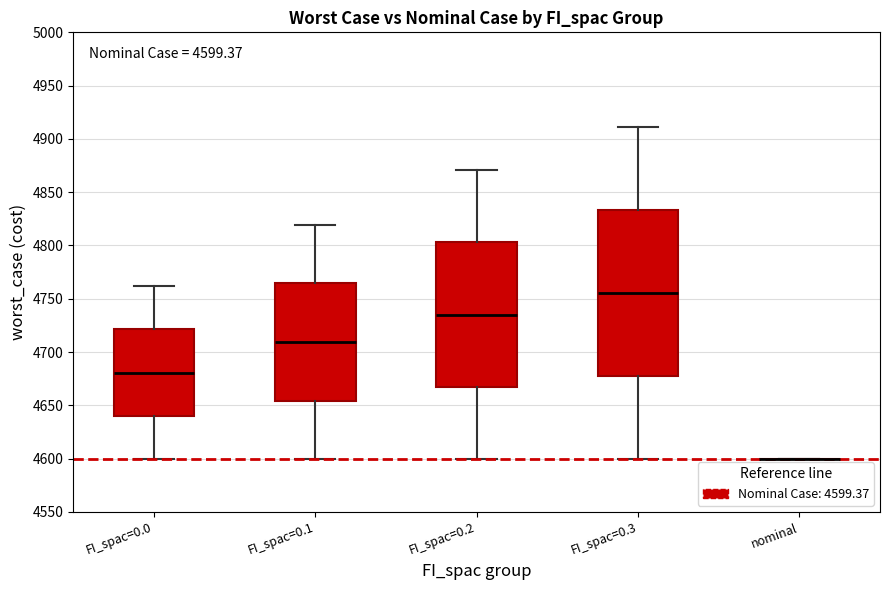

Which box is the tallest, from its lower edge to its upper edge?

FI_spac=0.3